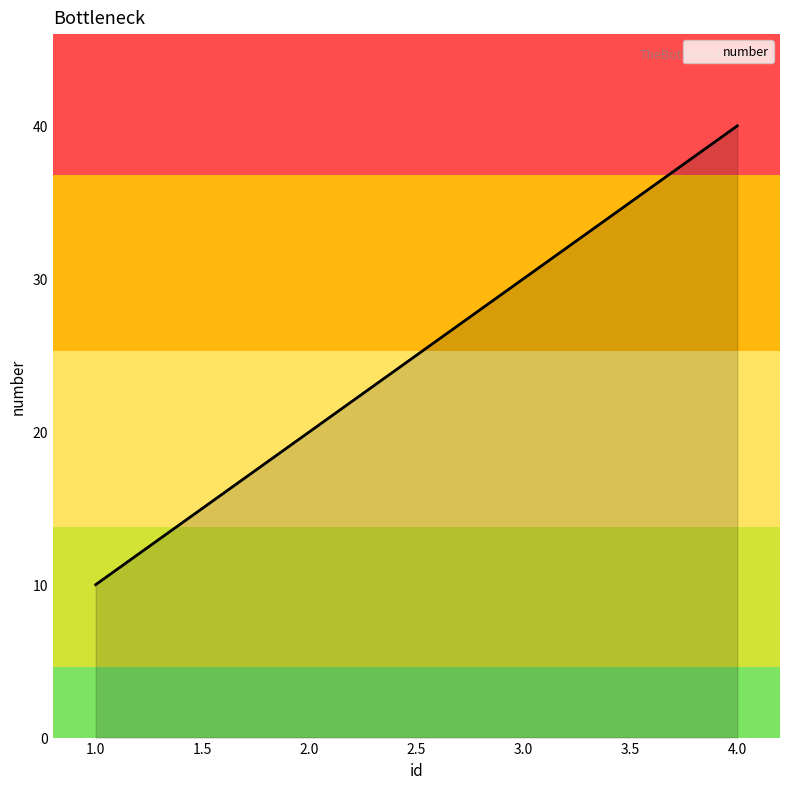

Reading left to right, transcribe all the data shown in this chart.

10	20	30	40